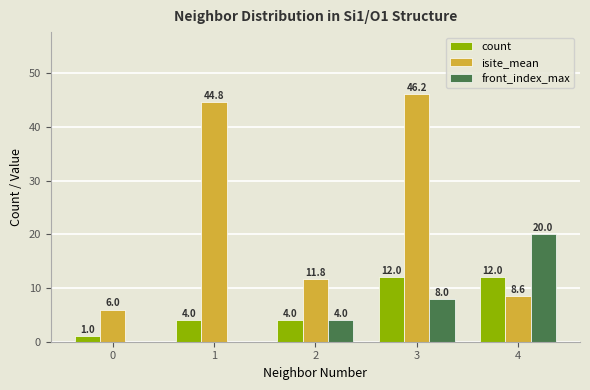

Read the count value at 2.

4.0